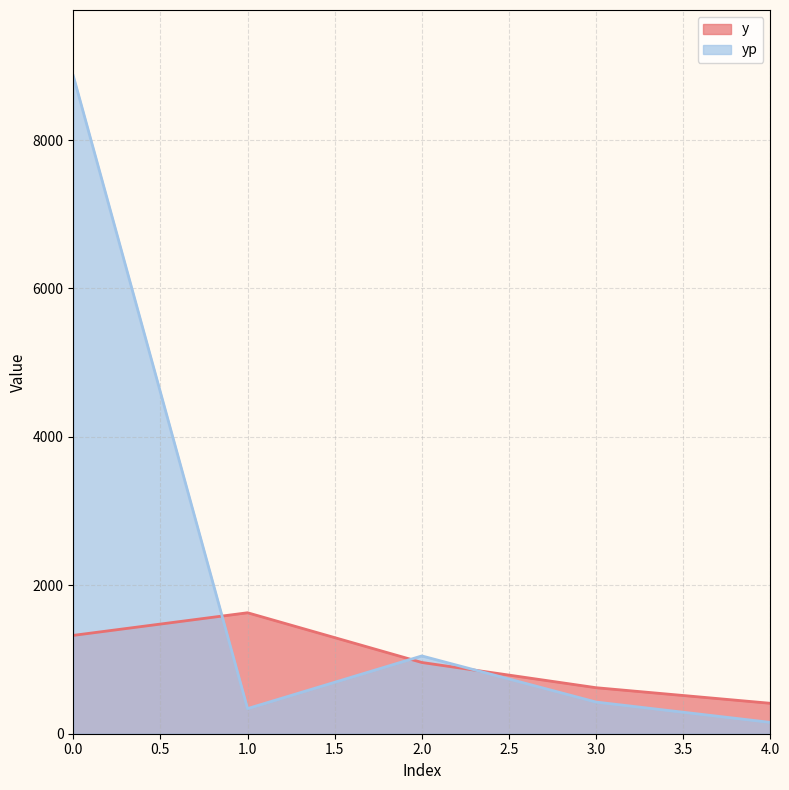

Which series has the widest spread of values?

yp